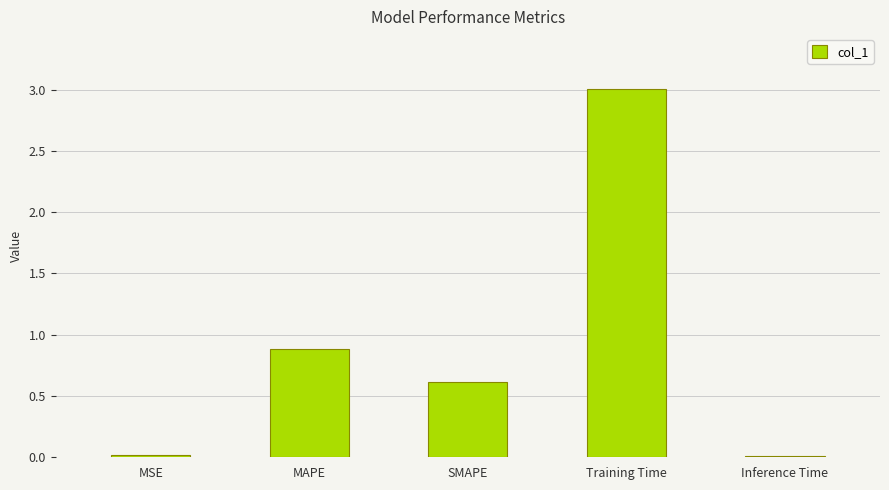

Which category has the highest value across all series?

Training Time